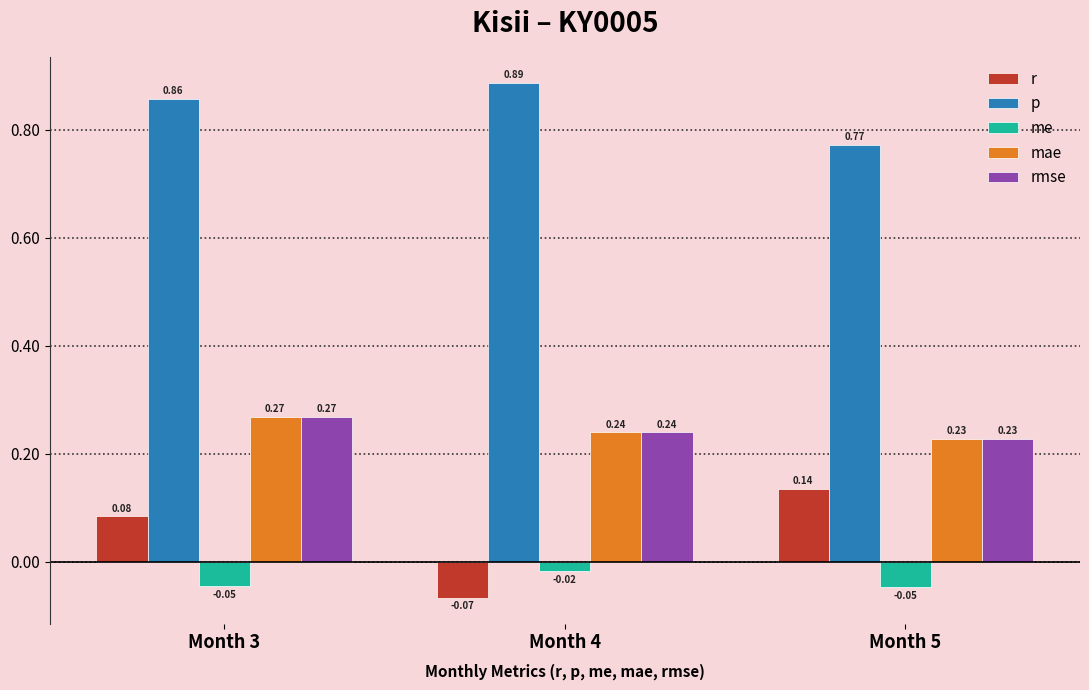

What is the total value across all series at Month 3?

1.4